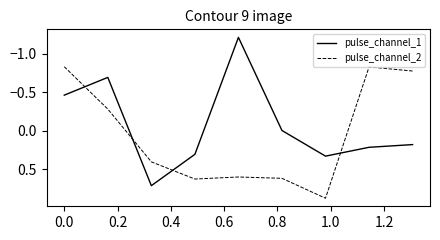

True or false: pulse_channel_2 and pulse_channel_1 intersect in this chart.

True